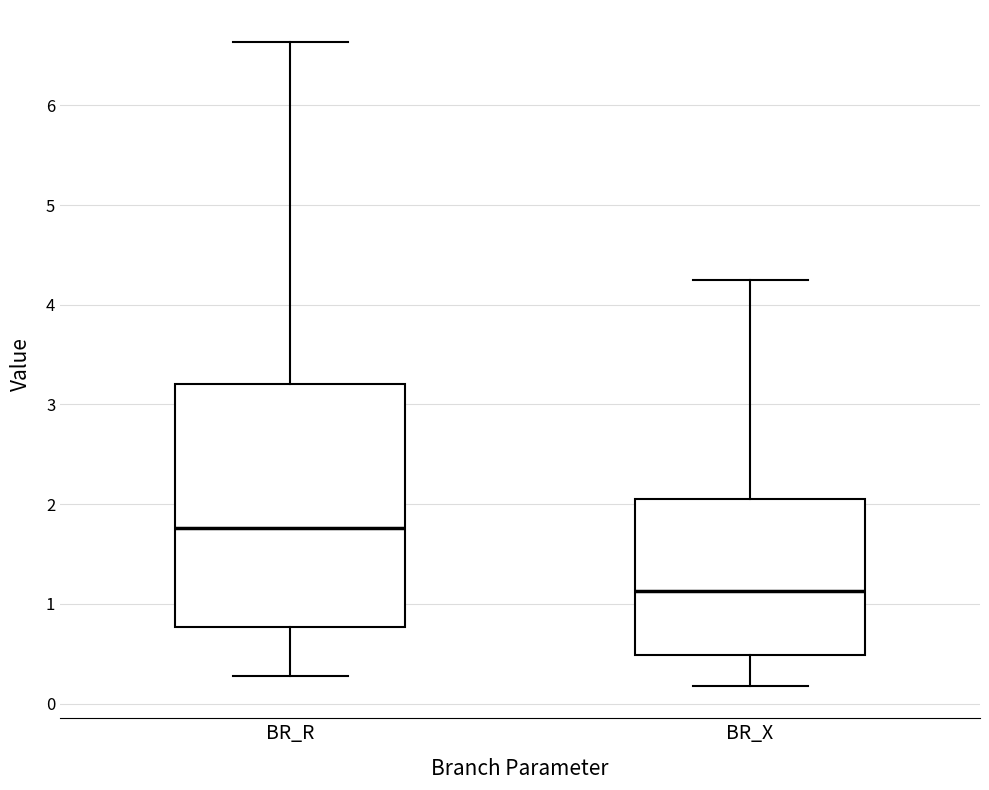

Reading left to right, transcribe this box plot: for each box, give where its median line is, the range the box spans, and where its two whiskers end, as read against the y-axis. The values are not printed on the chart, so give them approximately, as read against the axis.

BR_R: median 1.8, box 0.8 to 3.2, whiskers 0.3 to 6.6
BR_X: median 1.1, box 0.5 to 2.1, whiskers 0.2 to 4.2